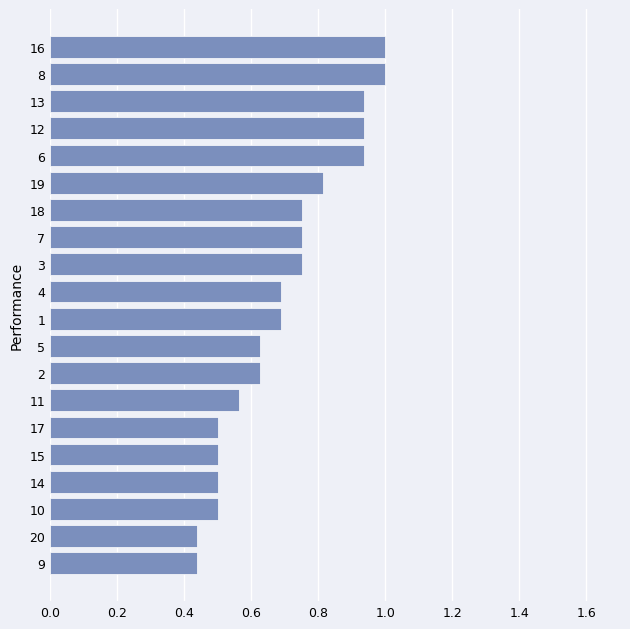

The value at 9 is 0.2. True or false?

False